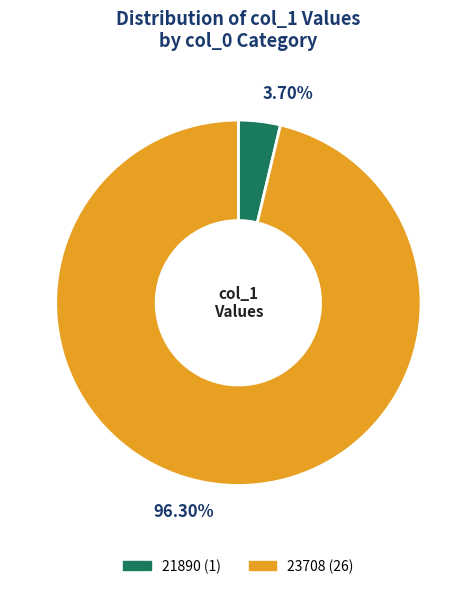

Count the number of slices in the pie.

2